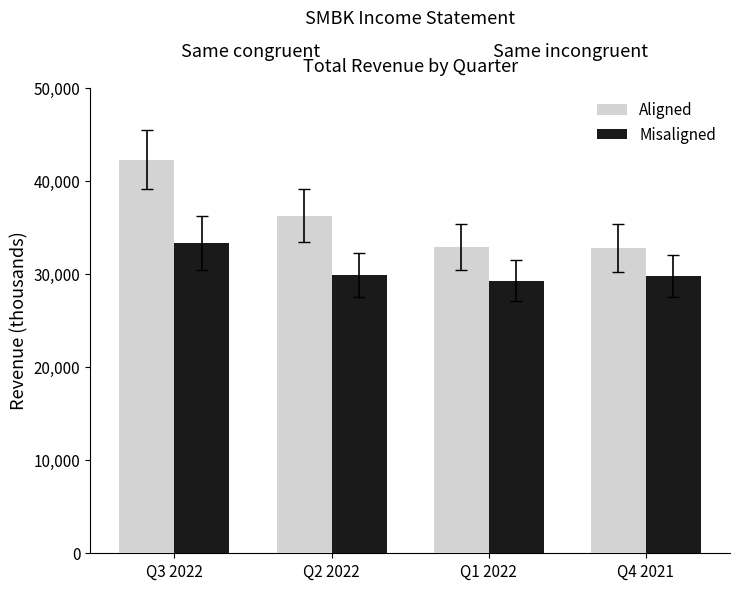

List the series in order of their overall mean, highest first.

Aligned, Misaligned